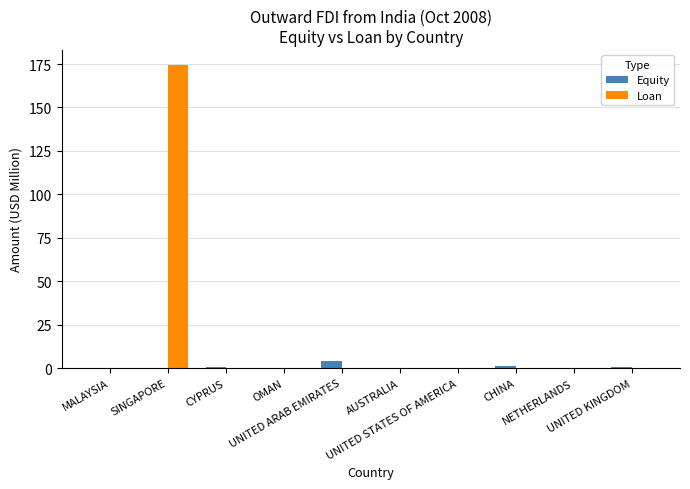

What is the sum of all Equity values?

6.7